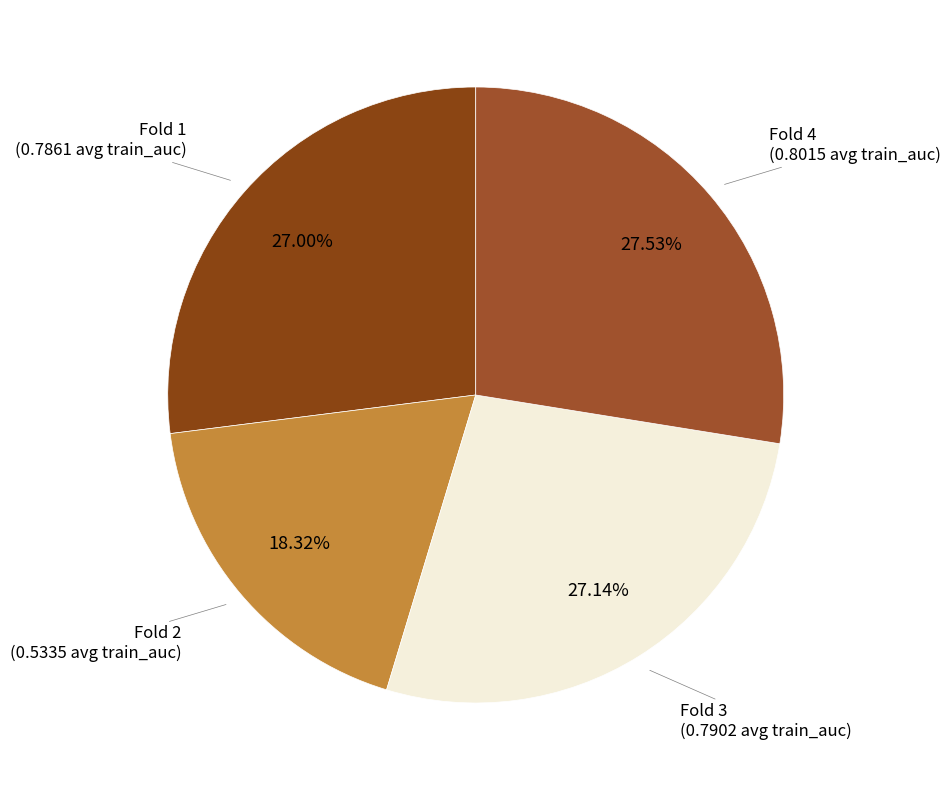

Is there a majority slice in this chart?

No